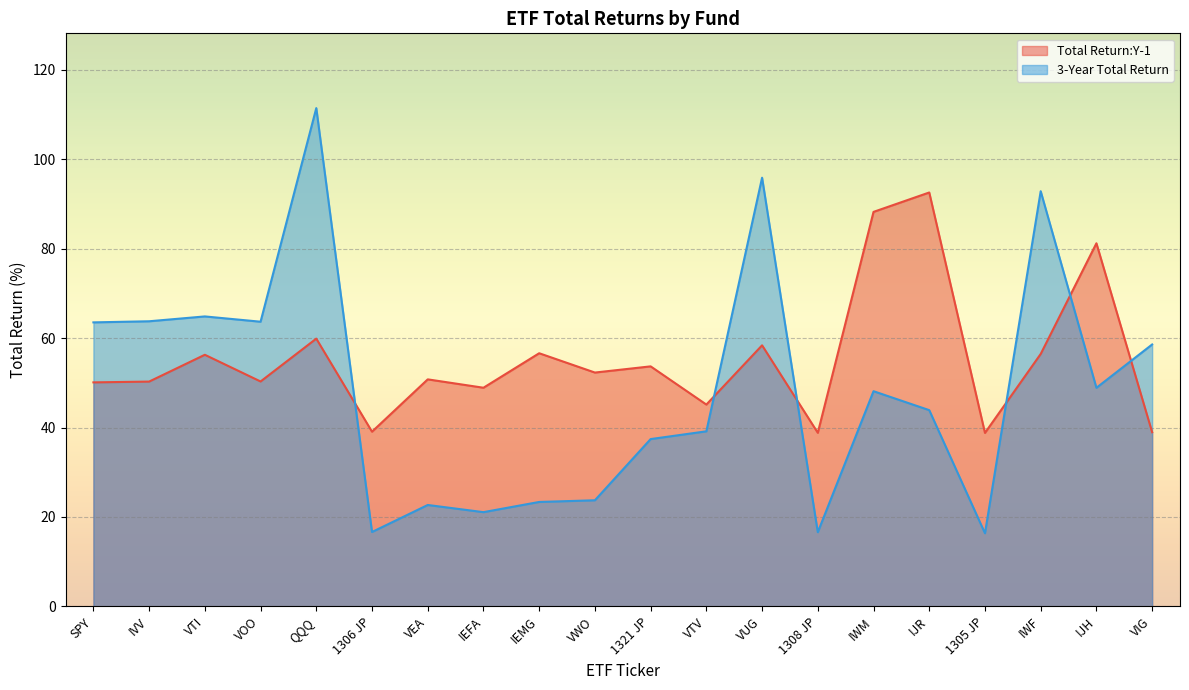

Between 1306 JP and IEMG, which series saw the biggest shift?

Total Return:Y-1